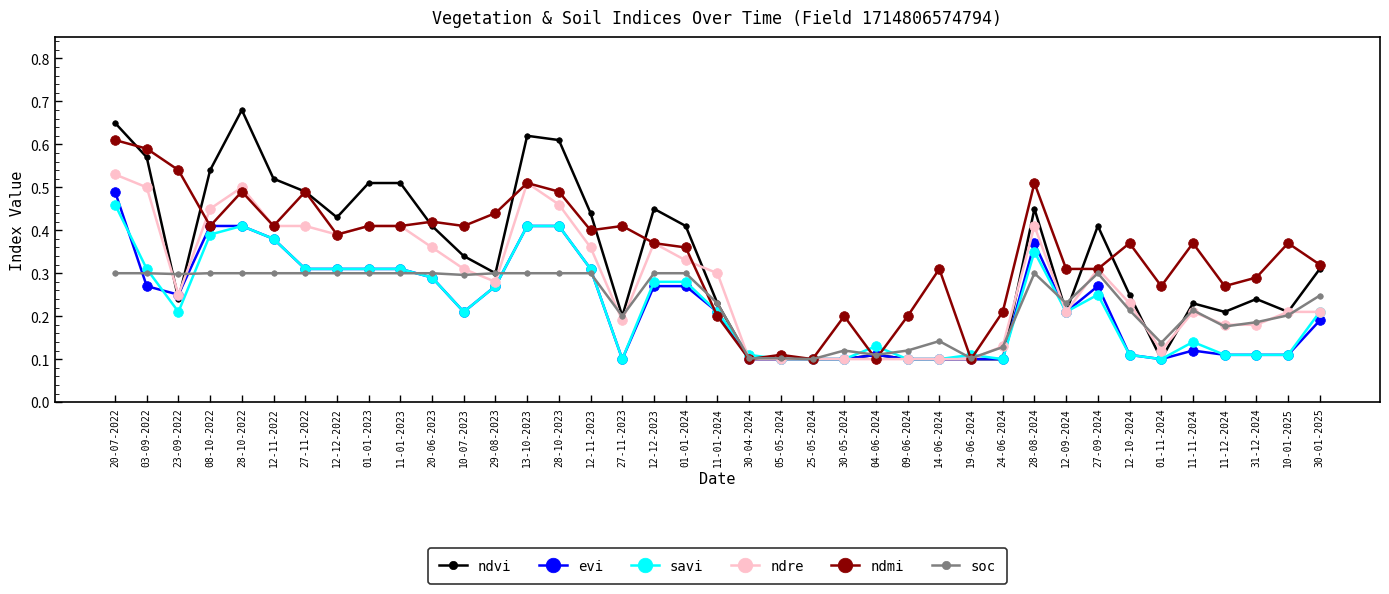

Where is the first local maximum for ndvi?

28-10-2022